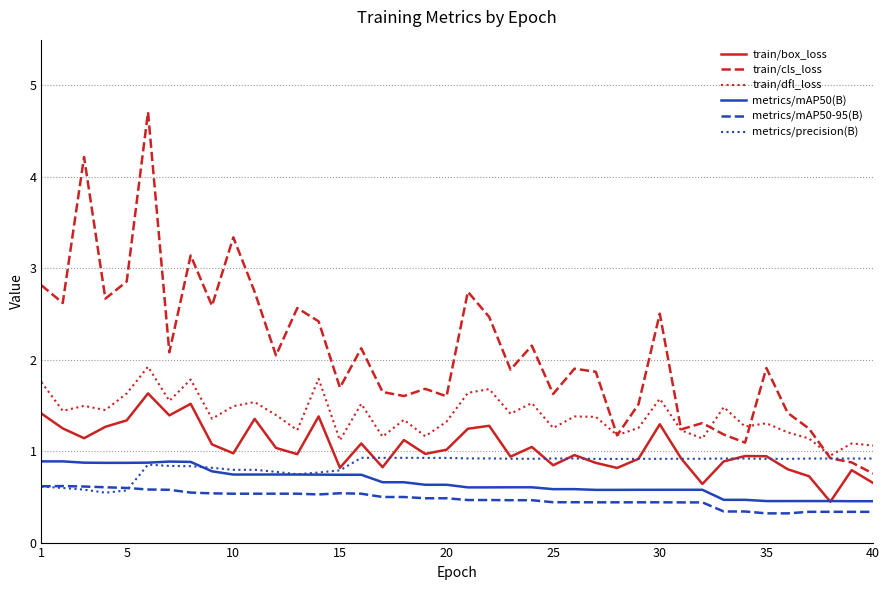

Which series has the largest total across all categories?

train/cls_loss